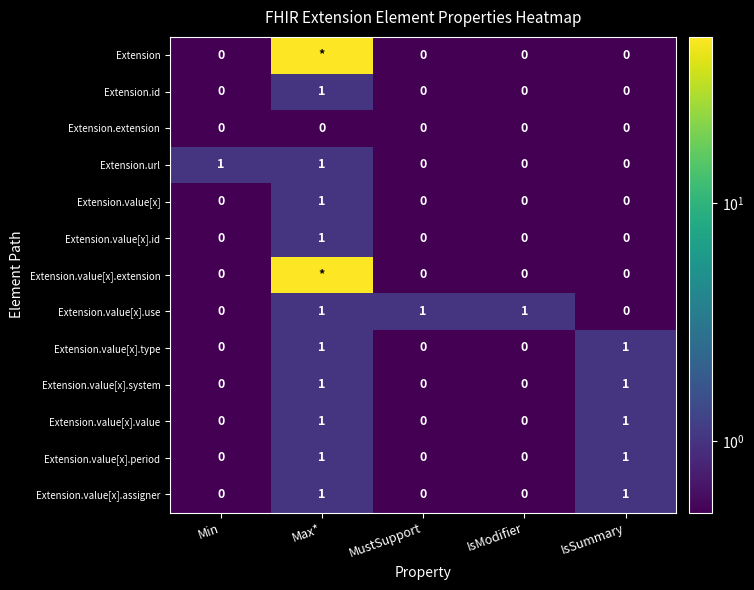

How many Extension.value[x].type values are between 0 and 1?

5